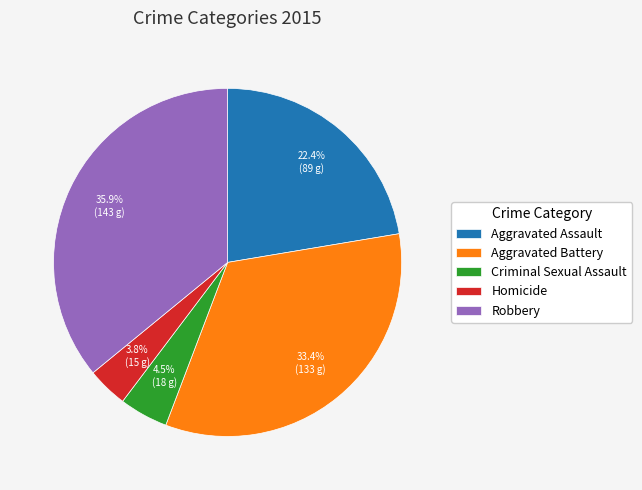

Which slice is the smallest?

Homicide